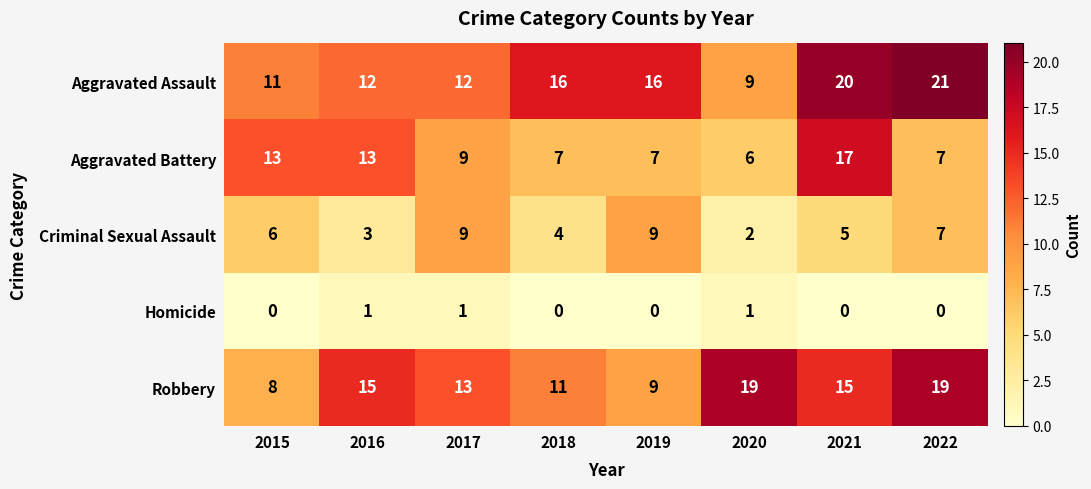

Between 2015 and 2018, which series saw the biggest shift?

Aggravated Battery